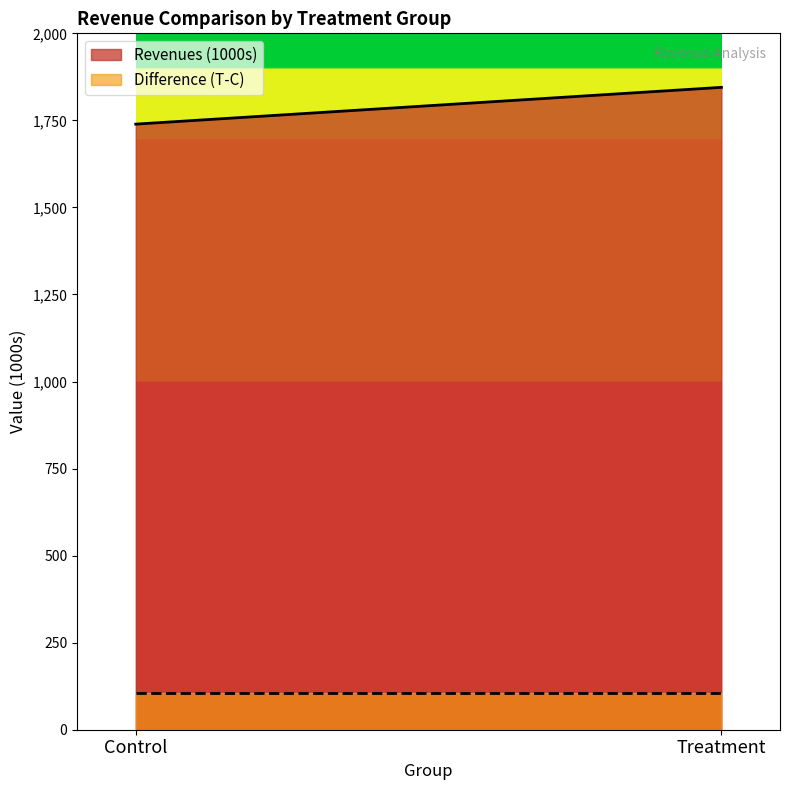

Does the chart have visible grid lines?

No